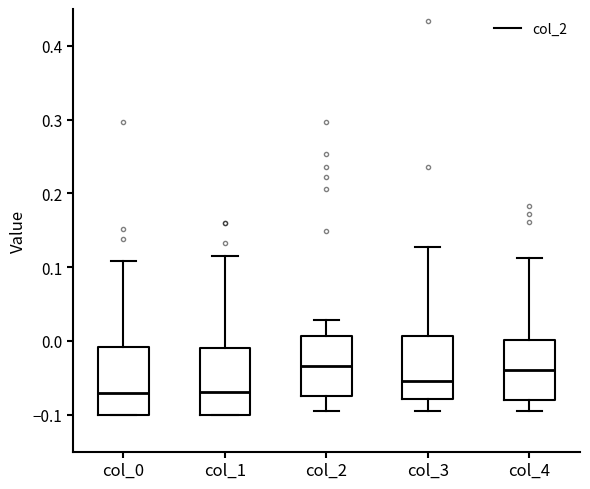

Reading left to right, read every box against the y-axis: the position of its median line, the range the box covers, and the ends of its whiskers. The values are not printed on the chart, so give them approximately, as read against the axis.

col_0: median -0.07, box -0.10 to -0.01, whiskers -0.10 to 0.11
col_1: median -0.07, box -0.10 to -0.01, whiskers -0.10 to 0.12
col_2: median -0.03, box -0.08 to 0.01, whiskers -0.10 to 0.03
col_3: median -0.05, box -0.08 to 0.01, whiskers -0.10 to 0.13
col_4: median -0.04, box -0.08 to 0.00, whiskers -0.09 to 0.11